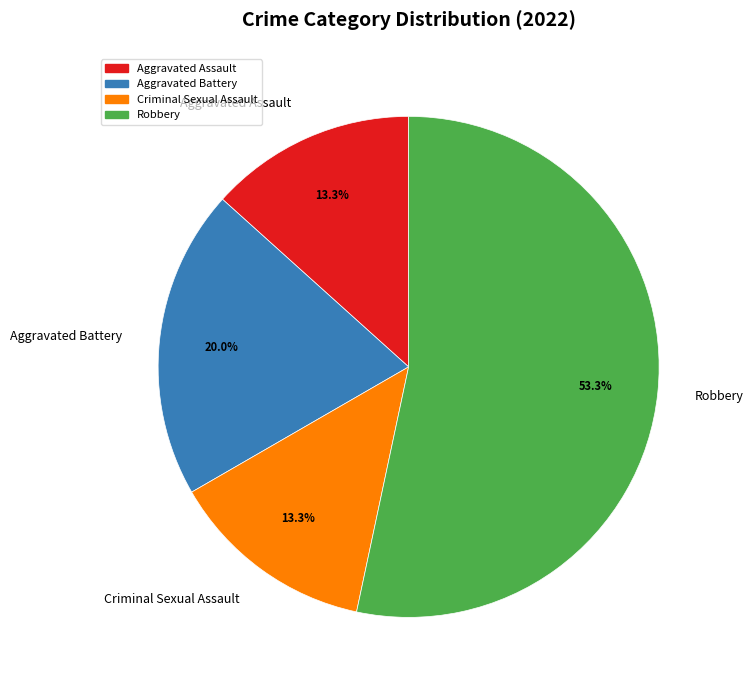

True or false: Aggravated Assault accounts for 6% of the total.

False